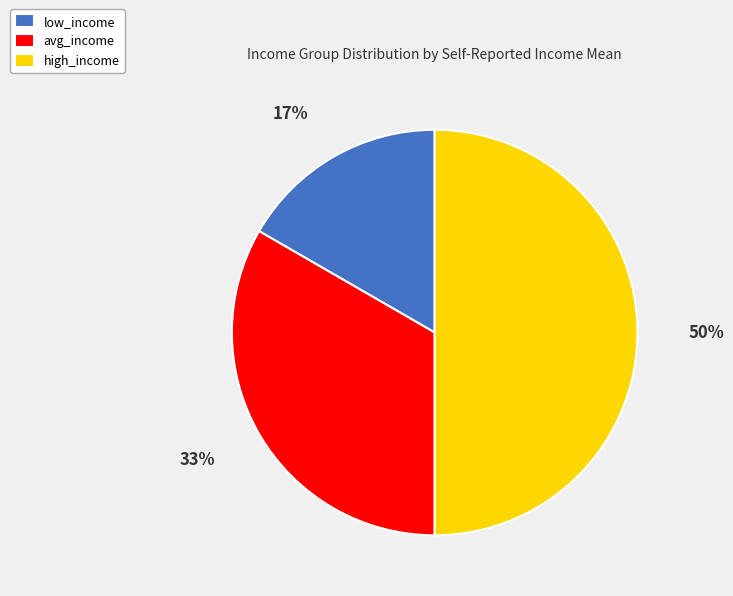

Count the number of slices in the pie.

3